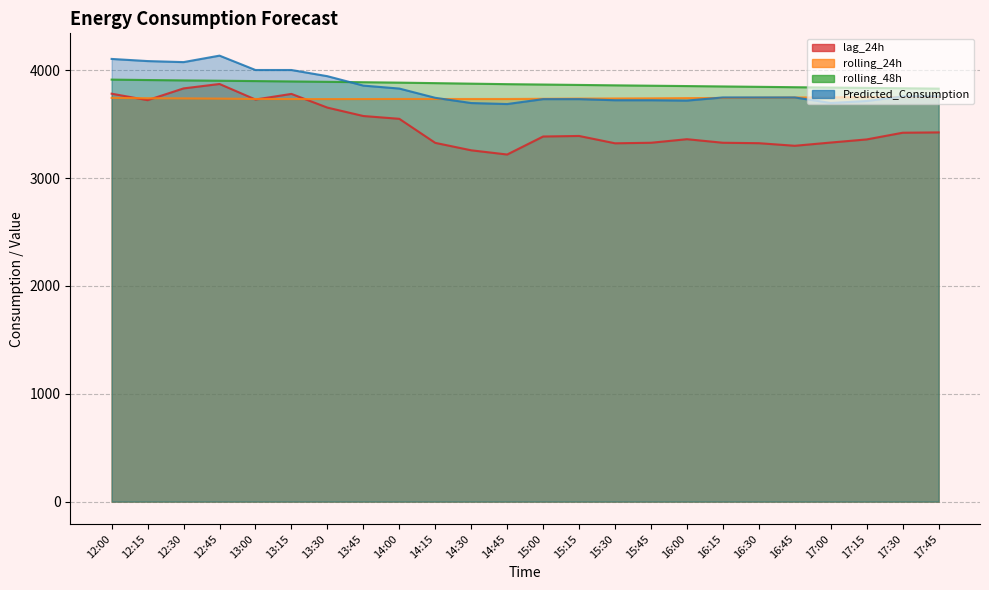

True or false: rolling_24h and rolling_48h intersect in this chart.

False